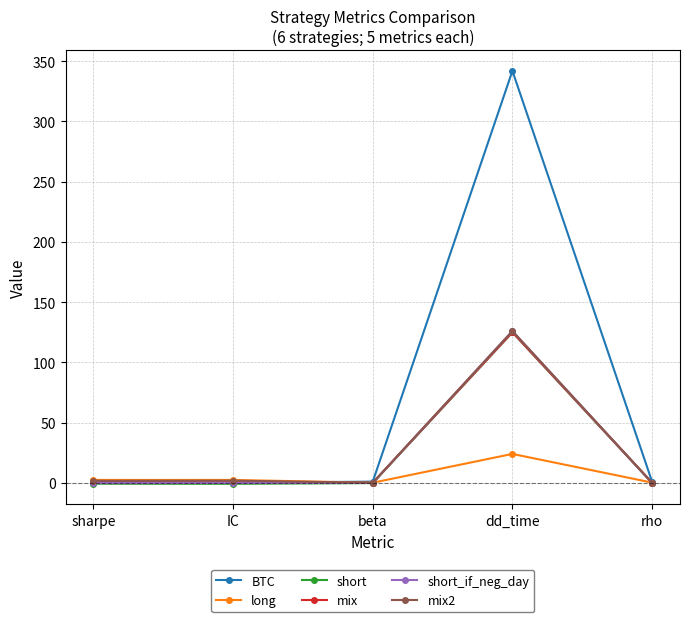

Read the mix value at dd_time.

125.0